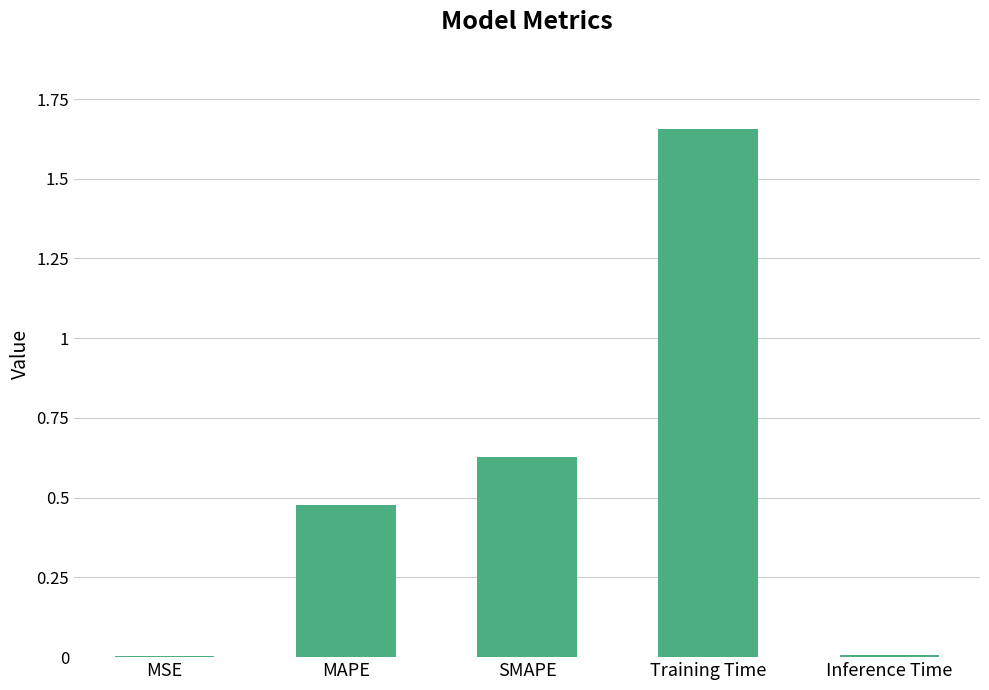

What is the sum of all values?

2.8